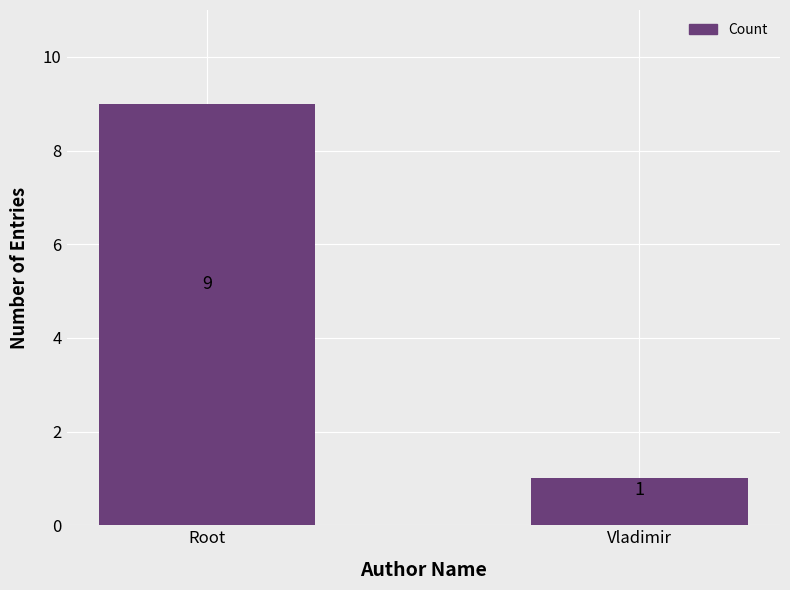

What is the sum of the values at Vladimir and Root?

10